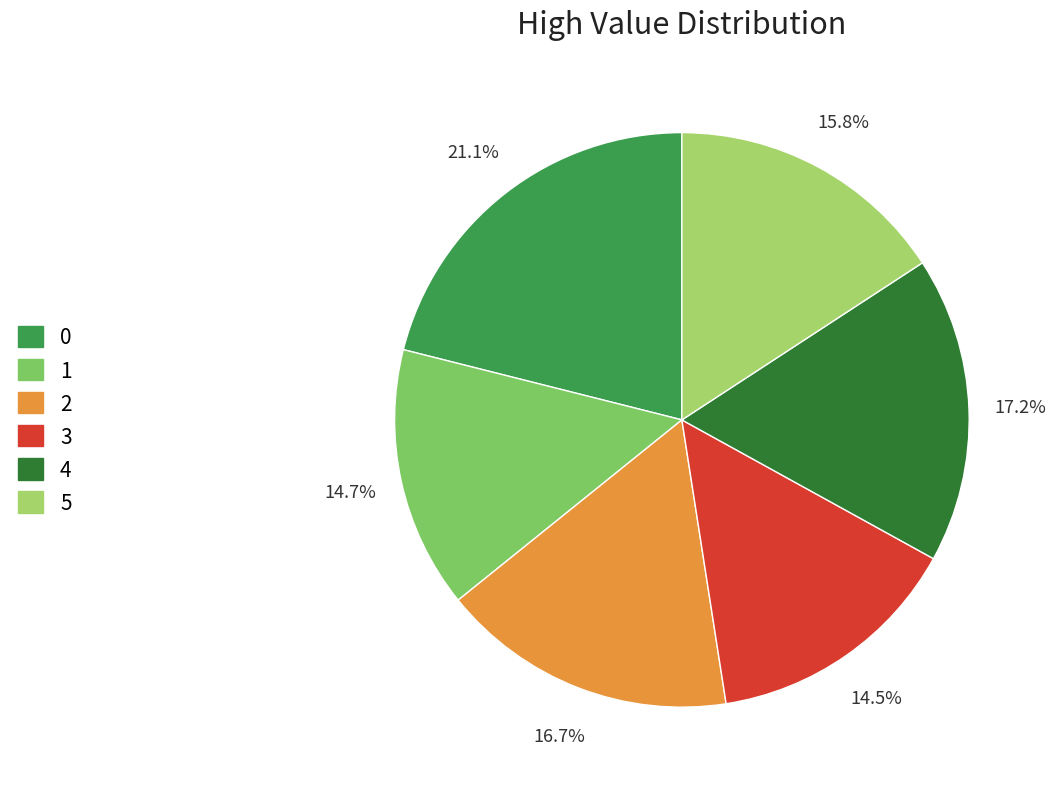

Is the sum of 2 and 4 greater than half?

No